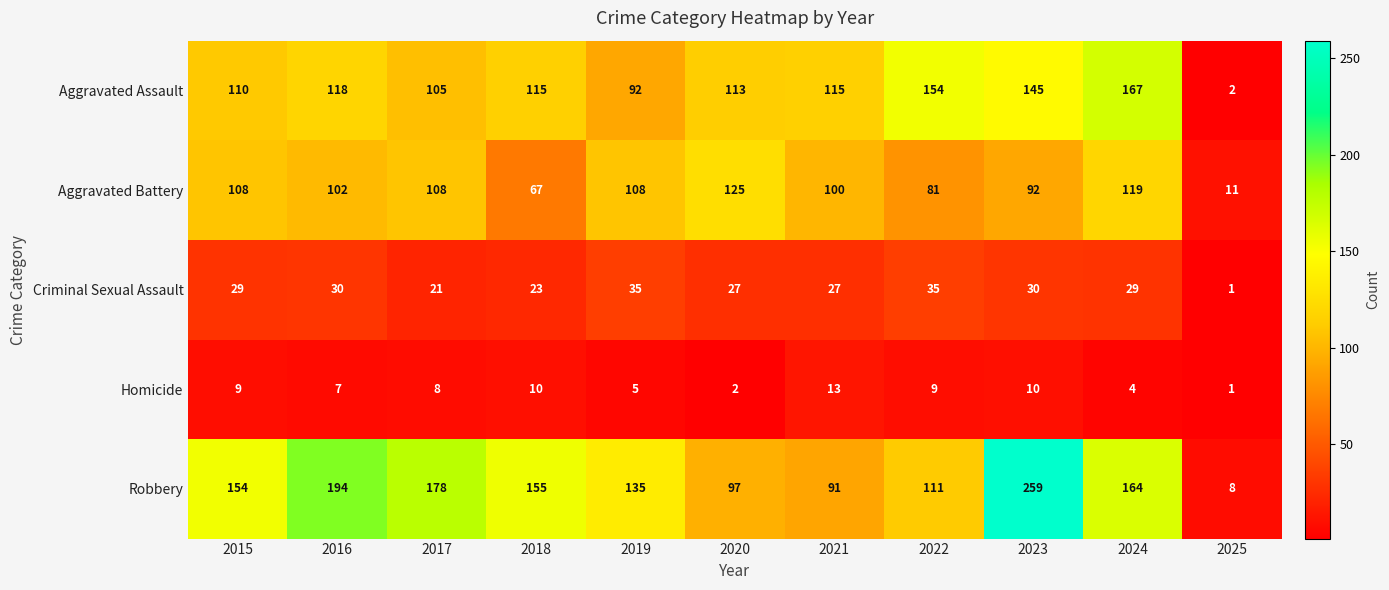

How many data points does each series have?

11